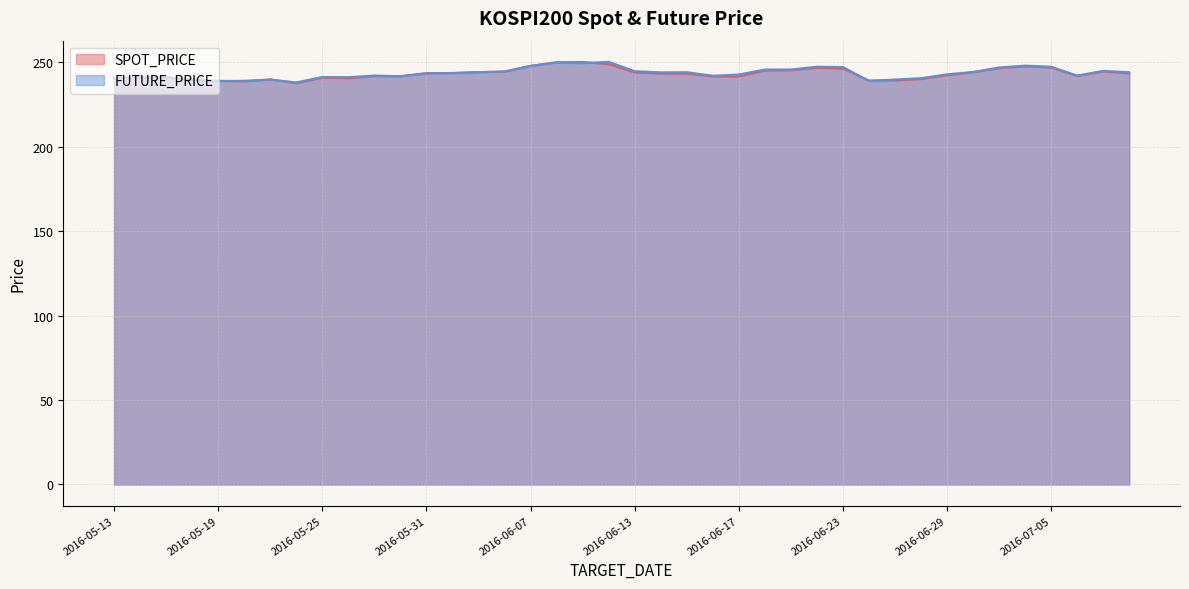

Where is FUTURE_PRICE nearest to the value 244?

2016-06-14